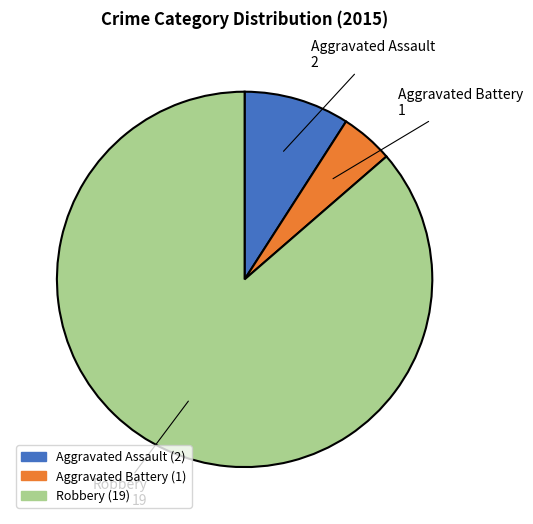

Is there any slice that represents more than half of the pie?

Yes